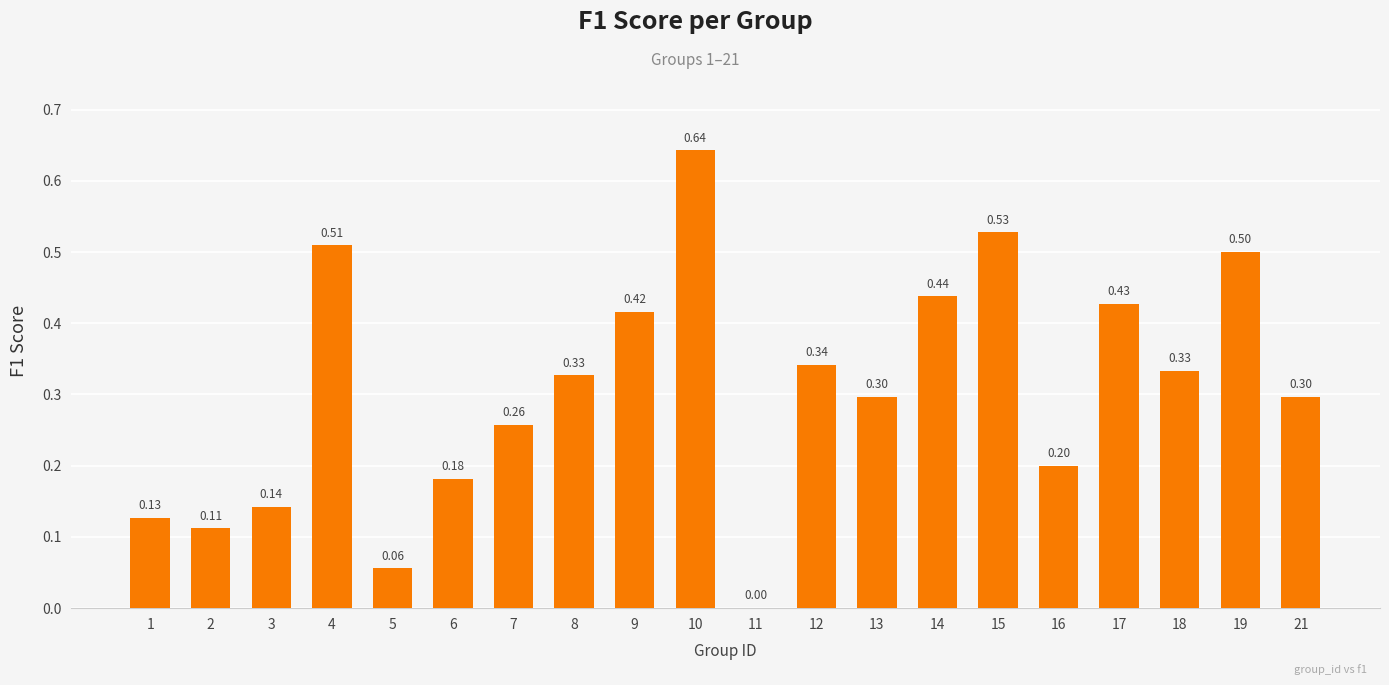

What is the sum of the values at 18 and 3?

0.5